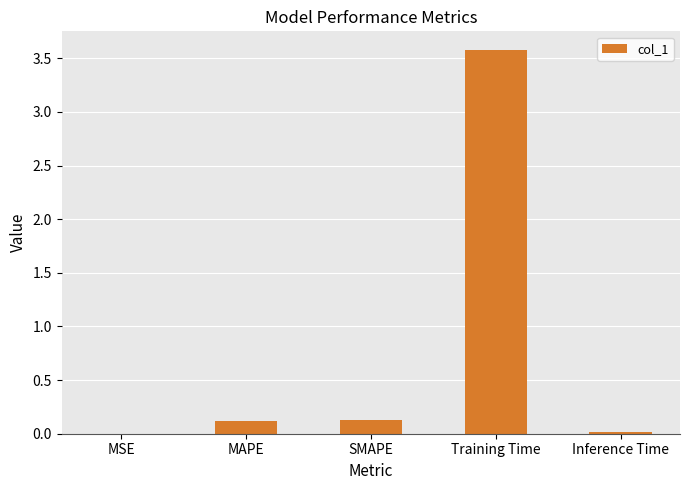

Which label corresponds to the largest value in the chart?

Training Time